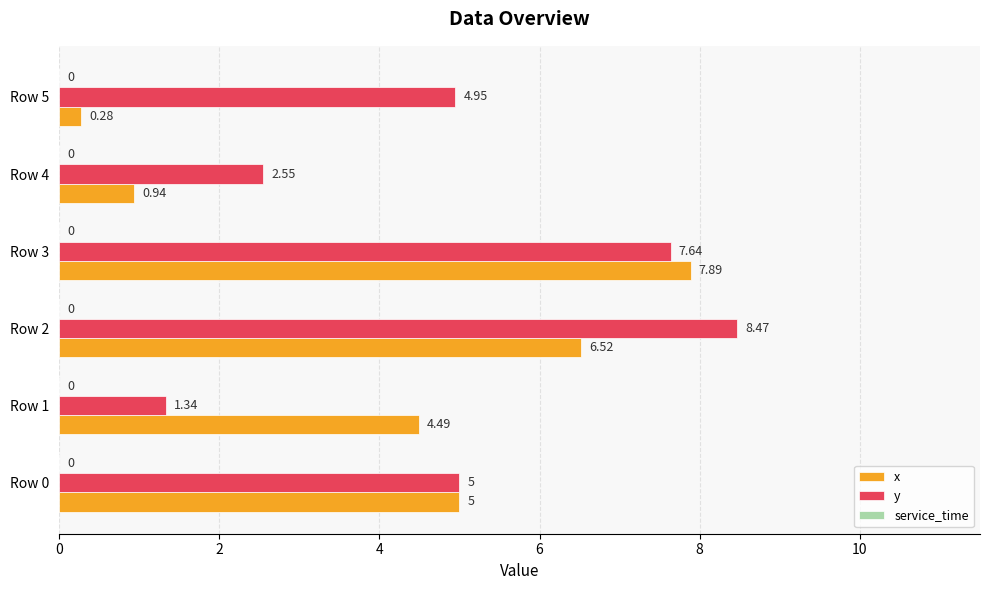

At which category is the sum across all series the highest?

Row 3